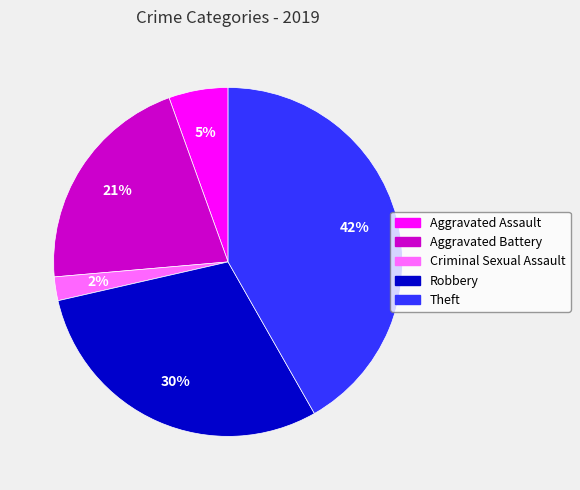

Between Aggravated Assault and Aggravated Battery, which is larger?

Aggravated Battery